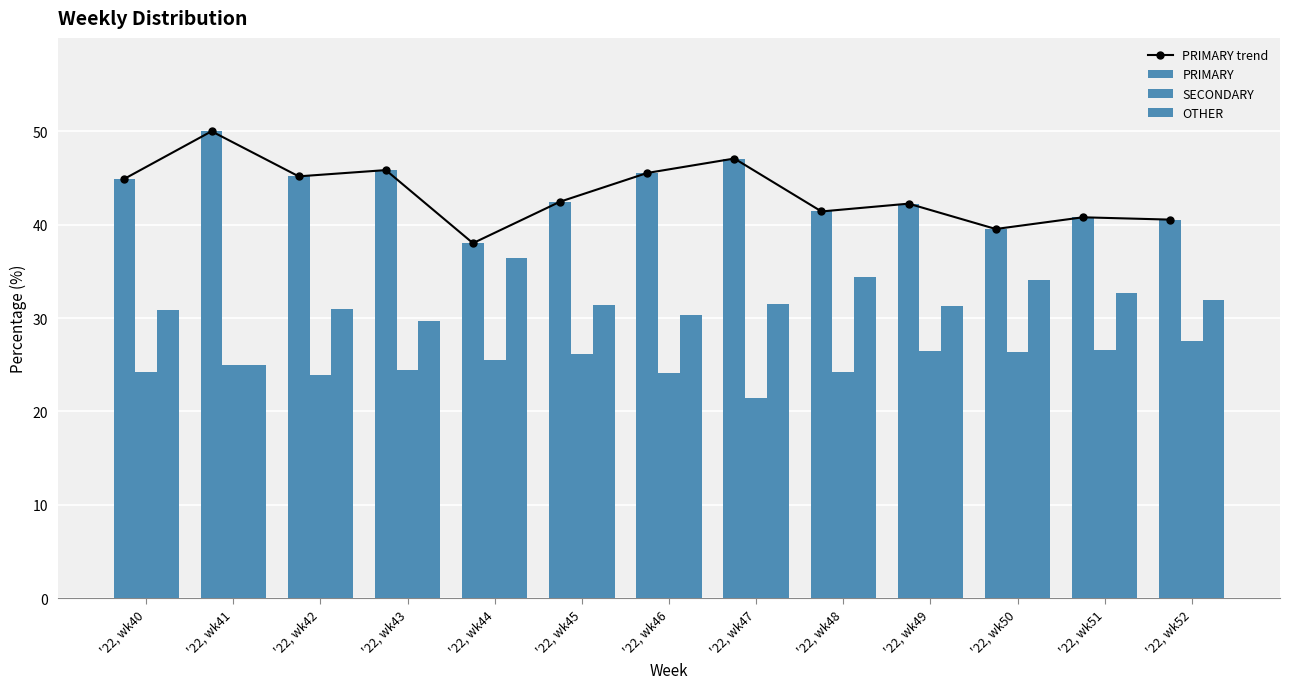

What is the smallest value displayed?

21.4